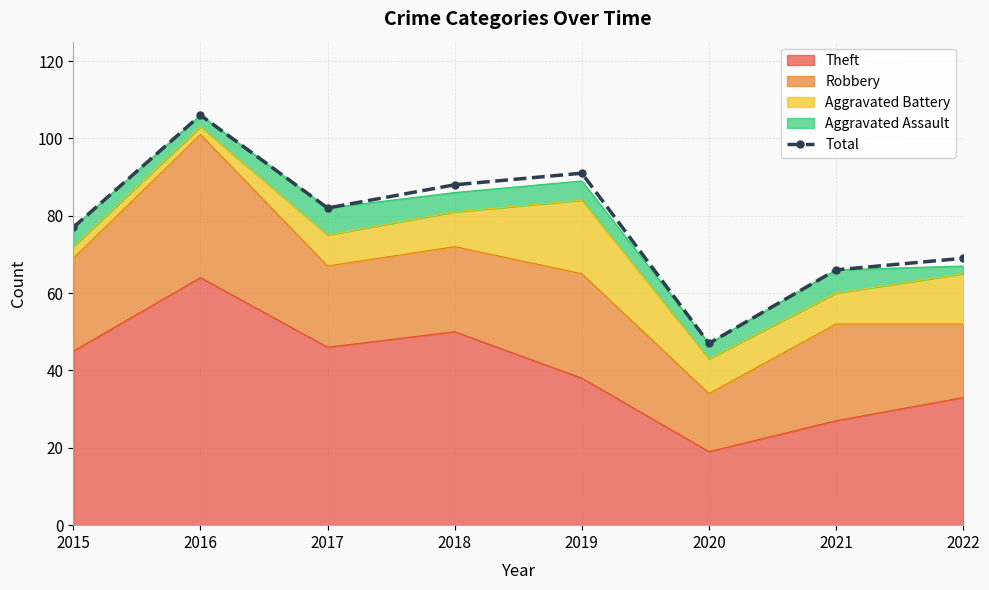

True or false: the data shows 29 at 2020.

False